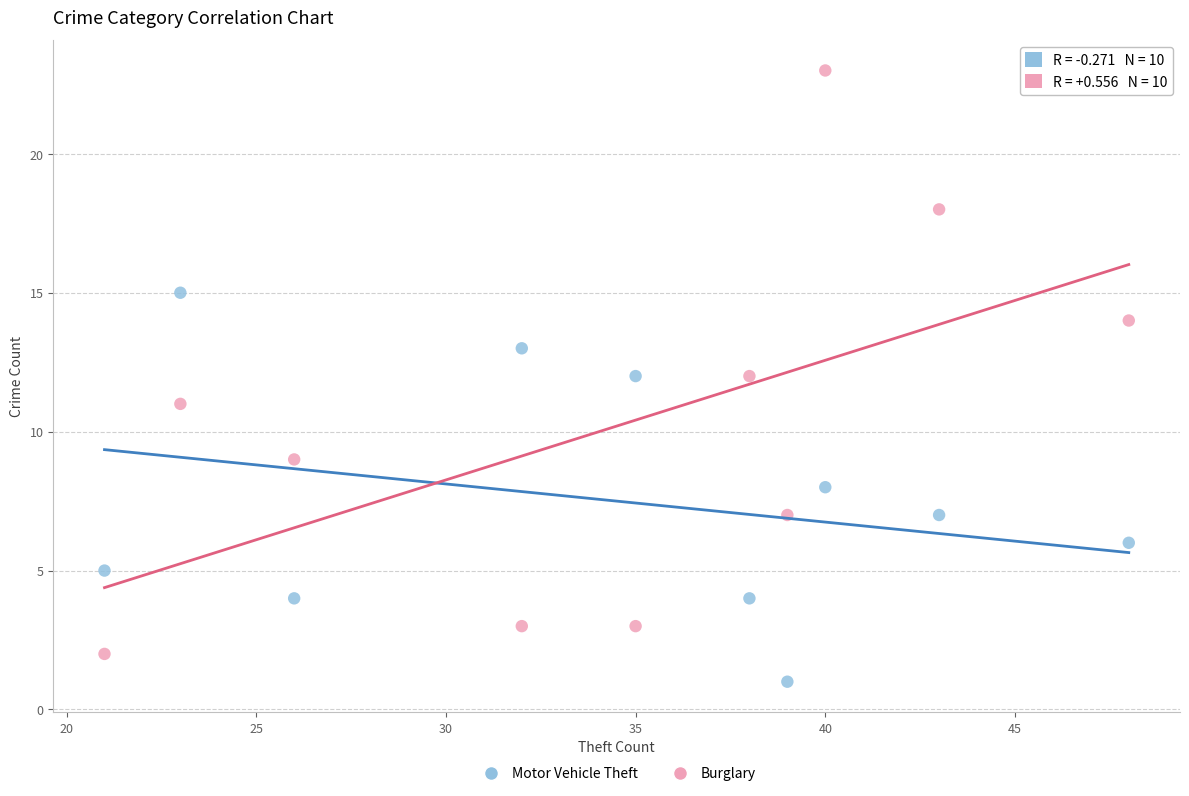

What are all the series names shown in the legend?

Motor Vehicle Theft, Burglary